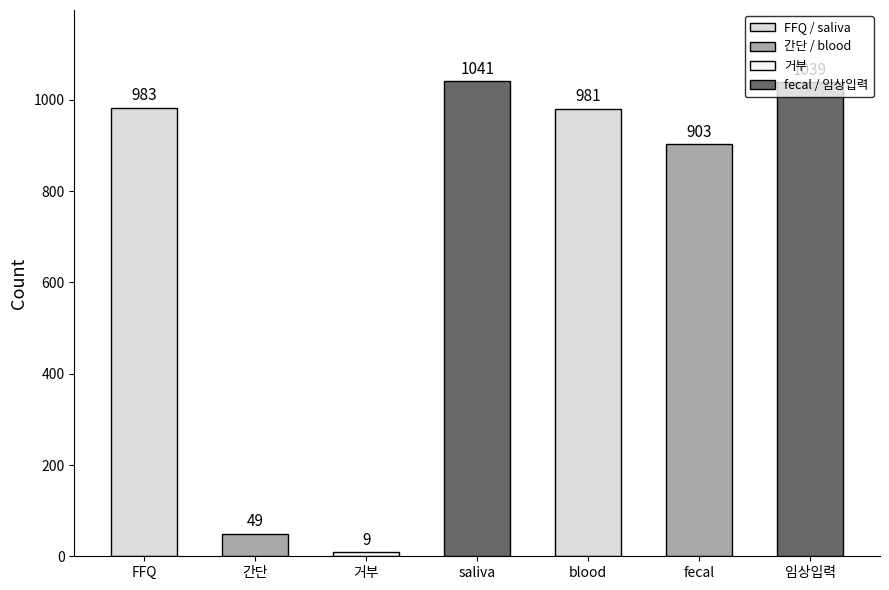

Which label corresponds to the smallest value in the chart?

거부